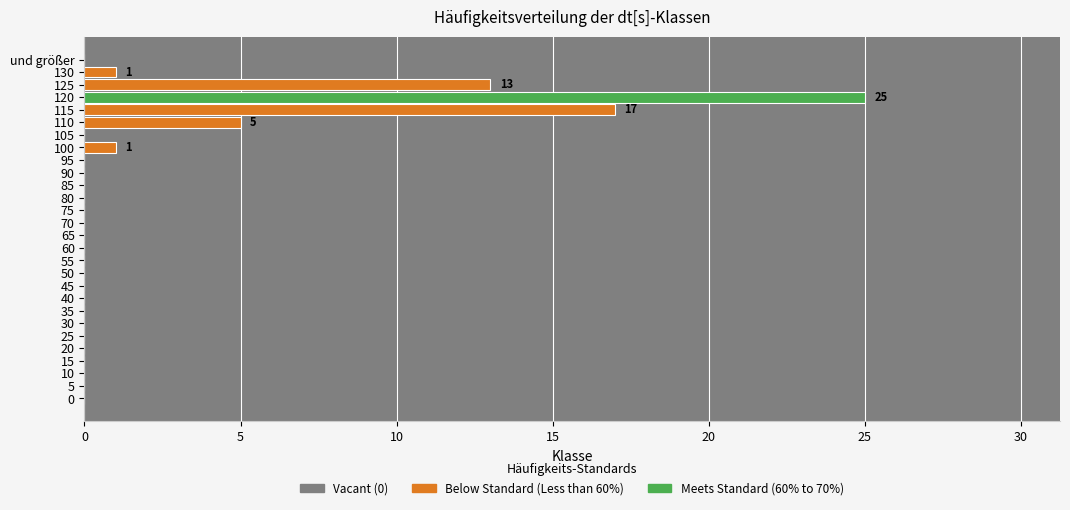

At which category does the chart reach its peak across all series?

120